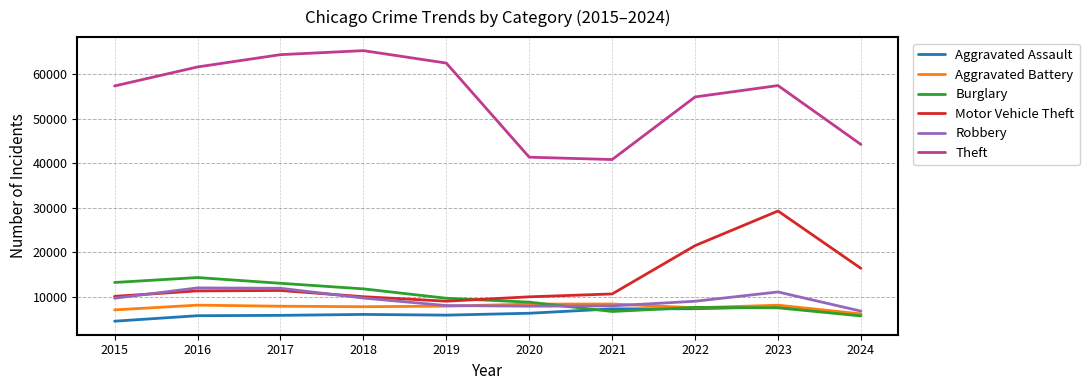

What is the difference between the highest and lowest values at 2023?

49956